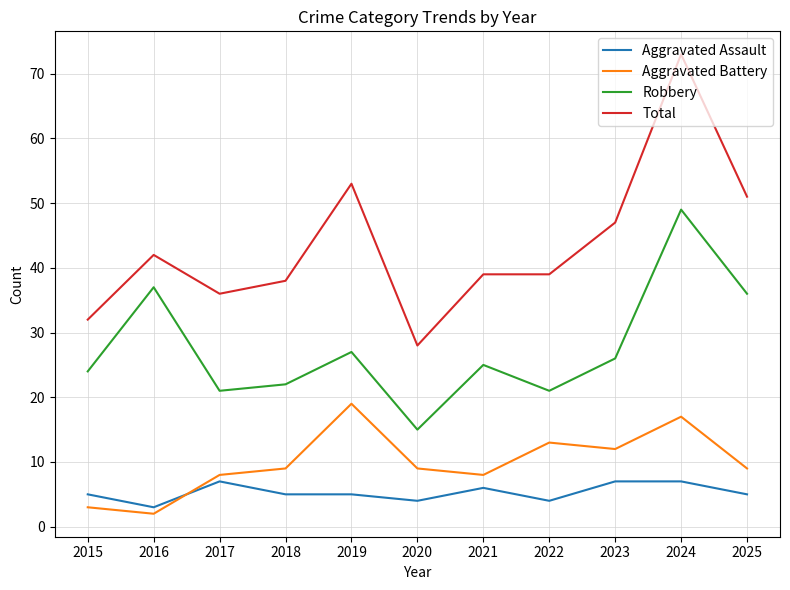

True or false: Aggravated Assault and Robbery intersect in this chart.

False